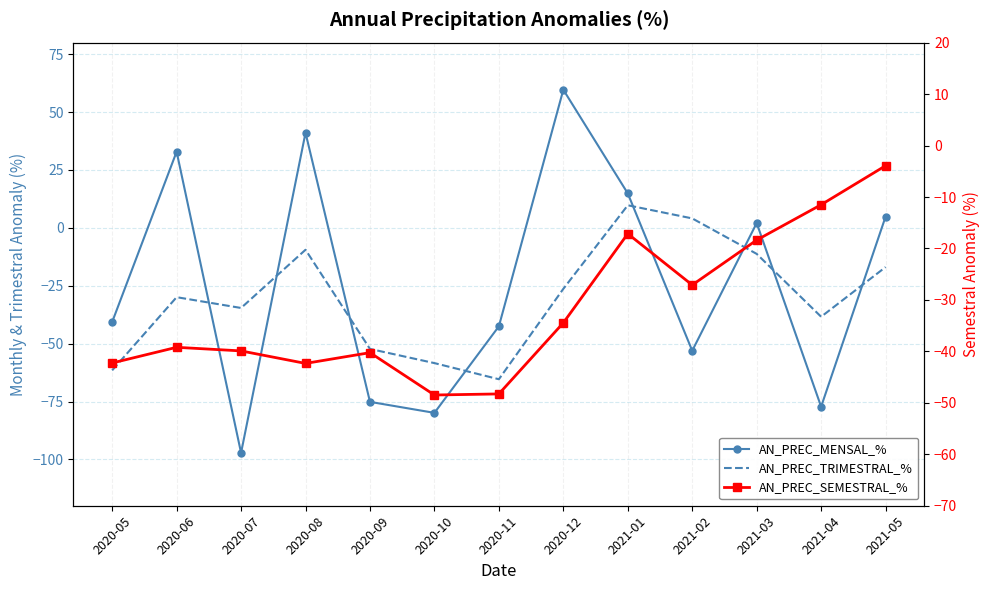

Between 2021-01 and 2021-02, which is larger?

2021-01